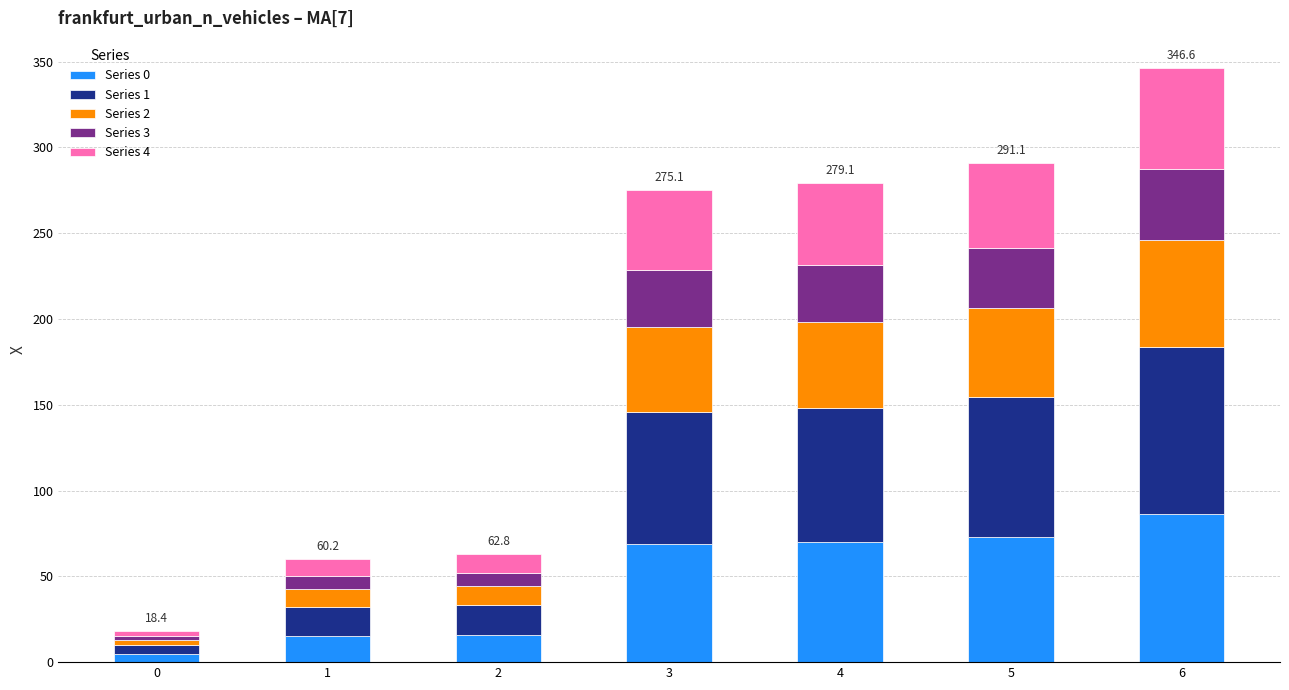

At which category is the sum across all series the highest?

6